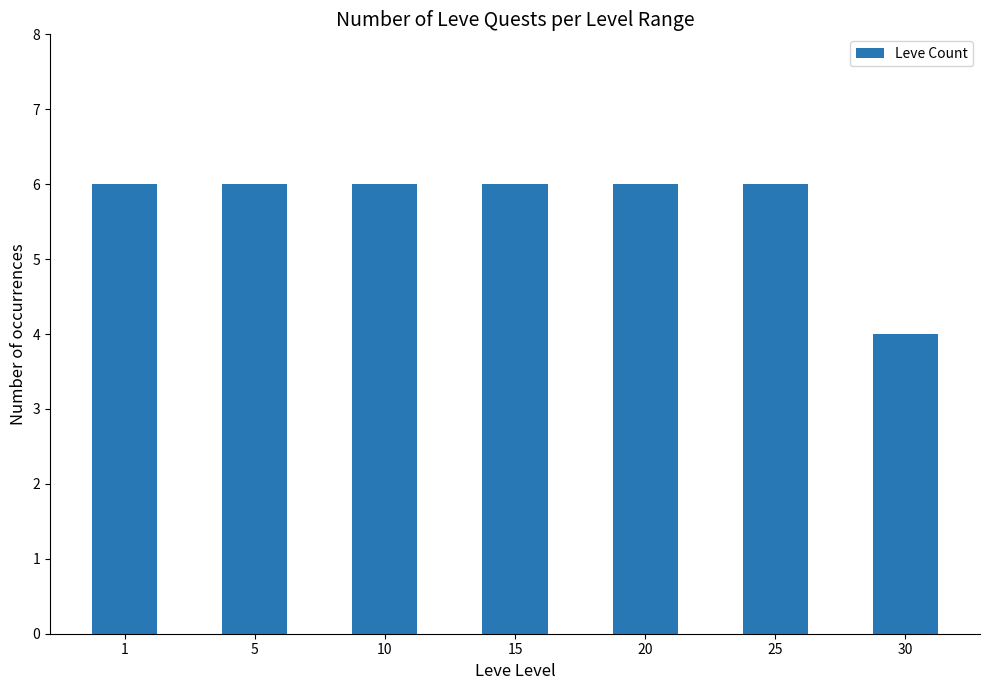

What is the smallest value displayed?

4